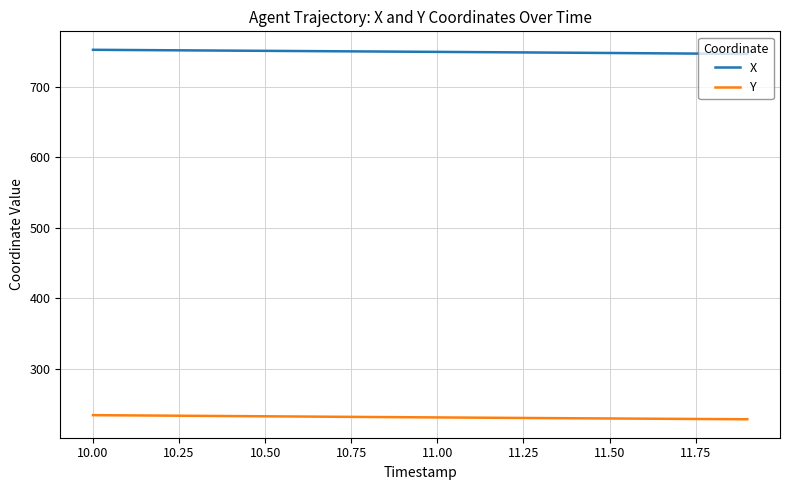

Which series has the largest total across all categories?

X